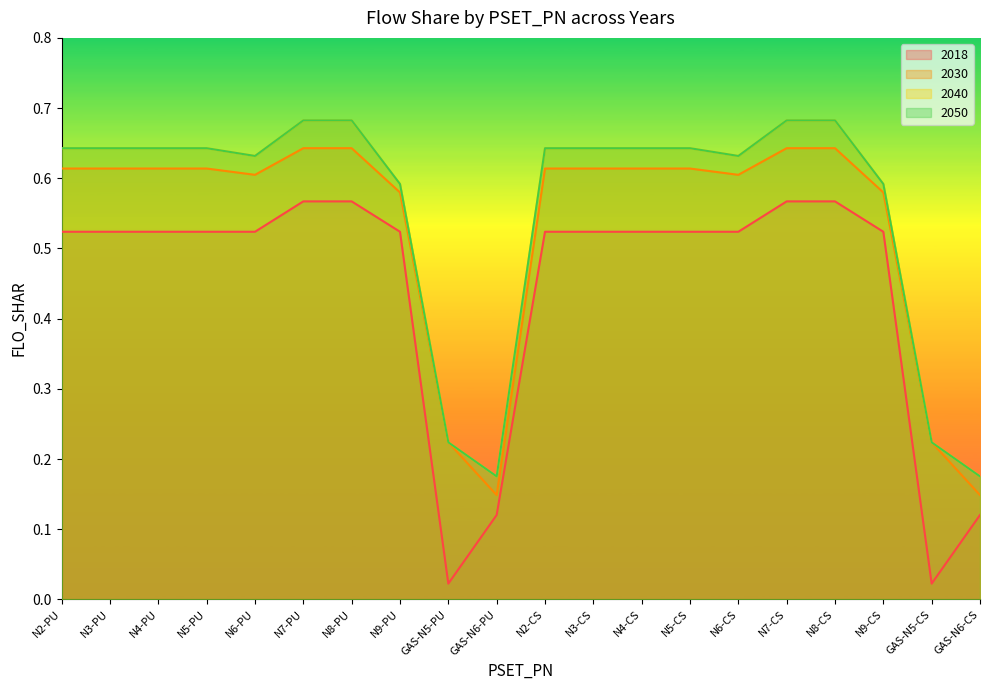

At which category does 2050 reach its first local valley?

N6-PU